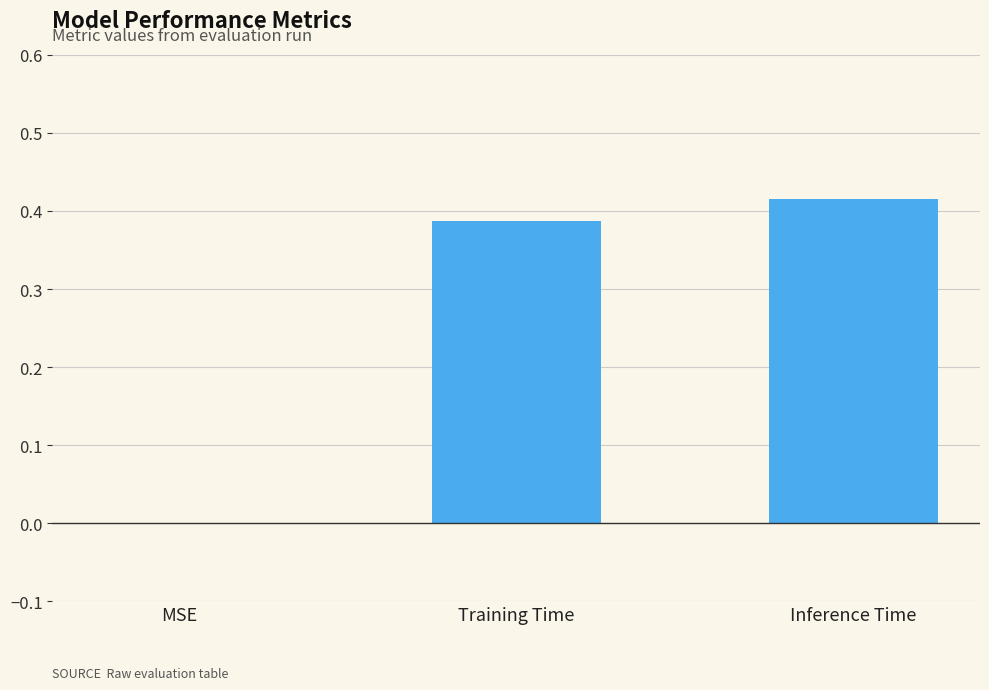

What is the change in value from MSE to Inference Time?

+0.4